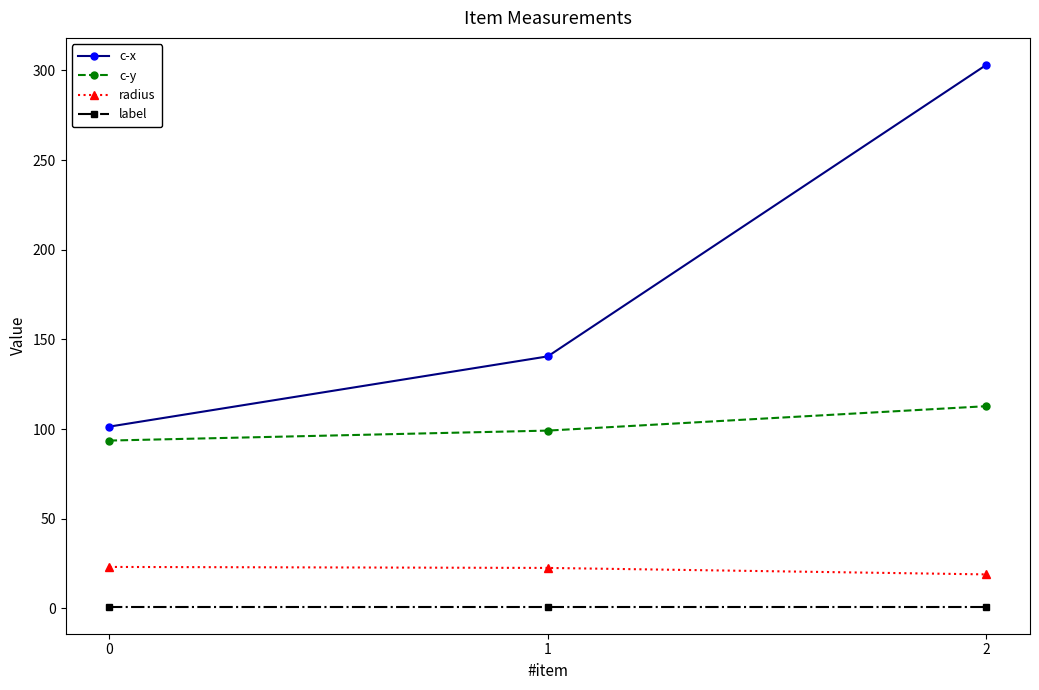

Which series has the largest range (max minus min)?

c-x